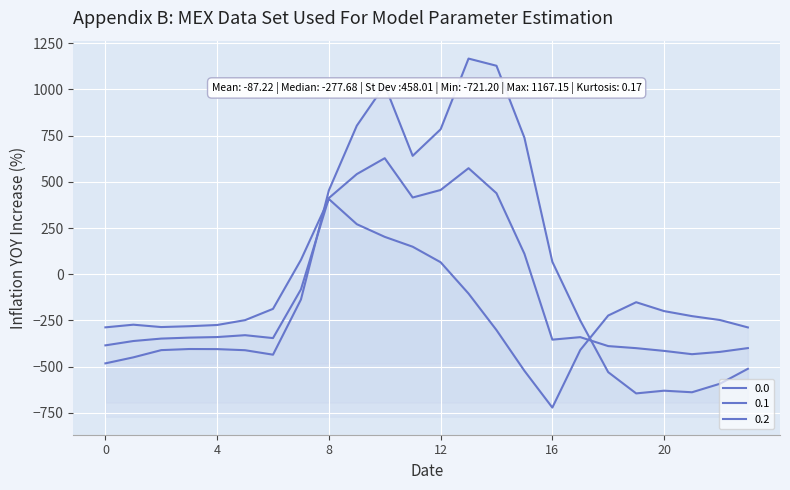

What is the value of the 0.2 point at the 1st from the left?

-287.1